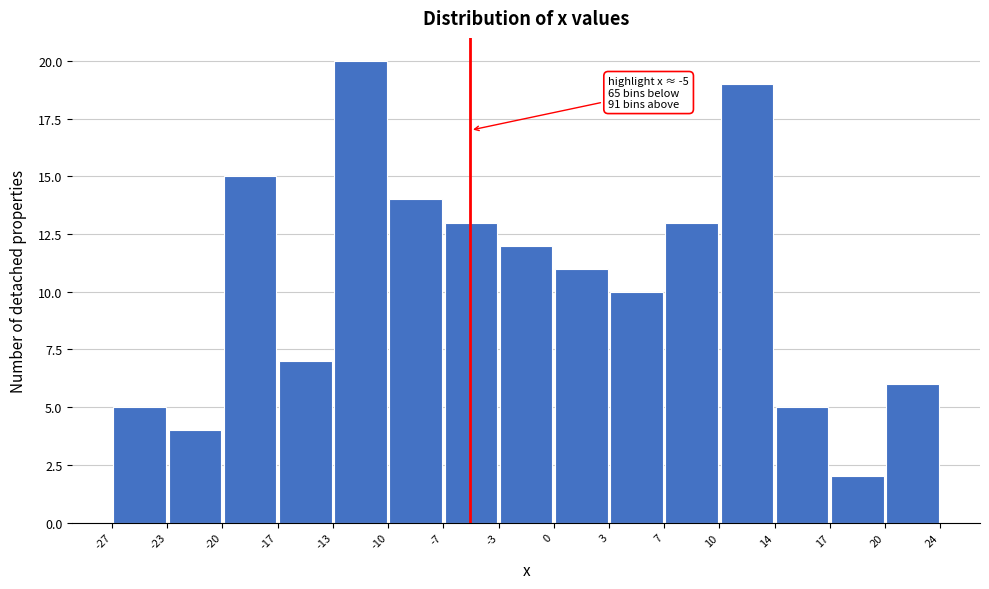

Over which range of the x-axis is the bar tallest?

-13 to -10